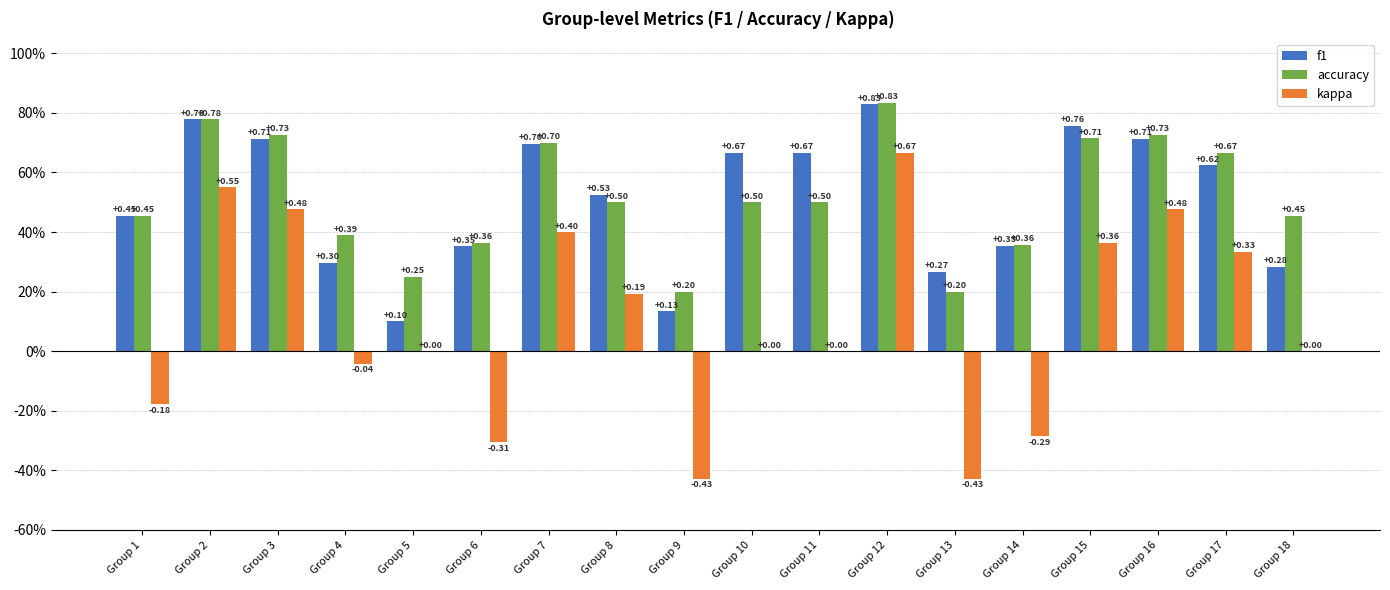

What are all the series names shown in the legend?

f1, accuracy, kappa